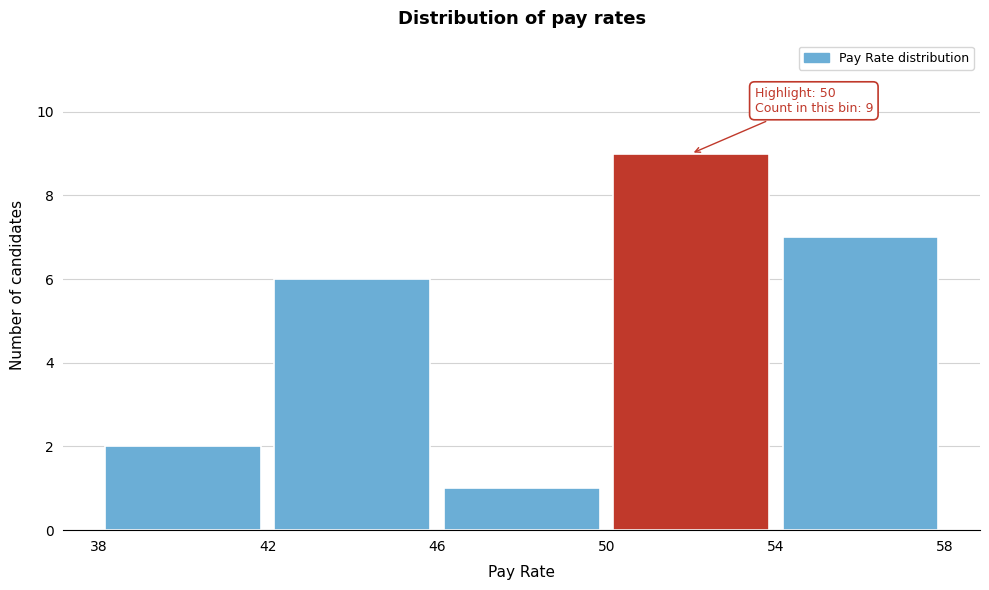

Over which range of the x-axis is the bar tallest?

50 to 54